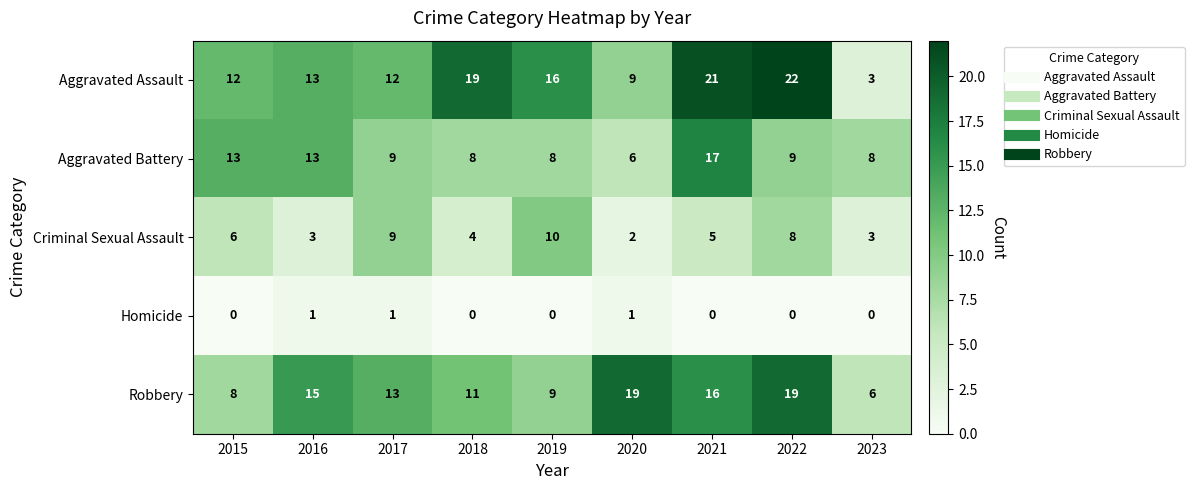

What is the minimum value for Aggravated Assault?

3